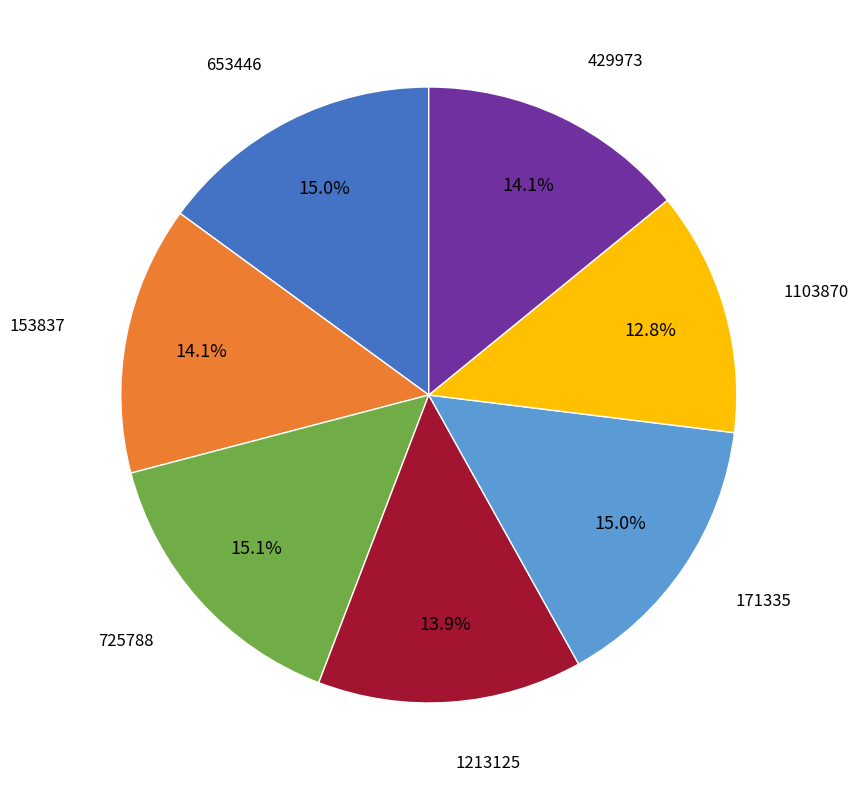

Does any single category account for the majority?

No